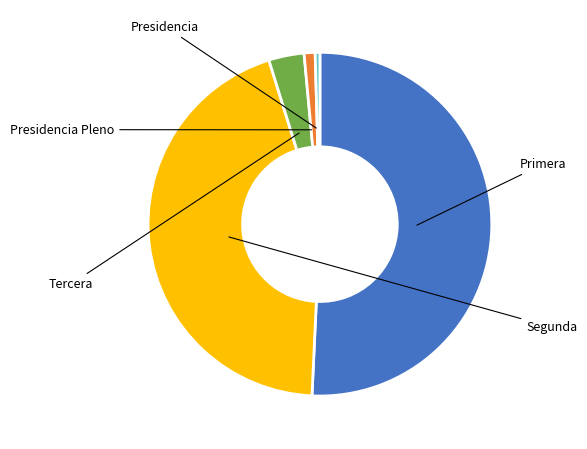

Is there any slice that represents more than half of the pie?

Yes